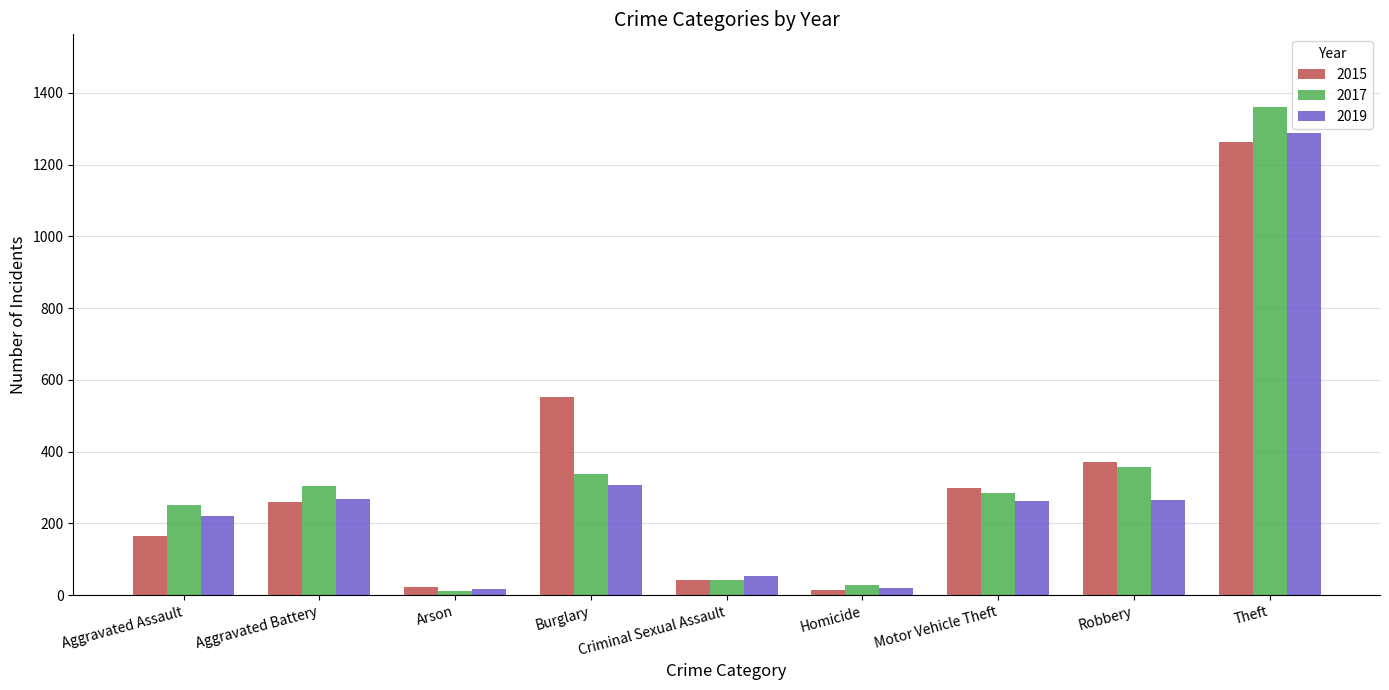

What is the spread (max minus min) of values at Theft?

96